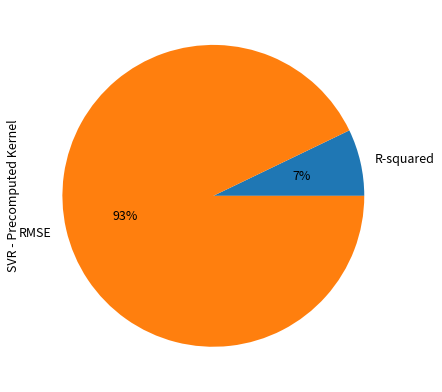

Is it true that R-squared is 1% of the pie?

False